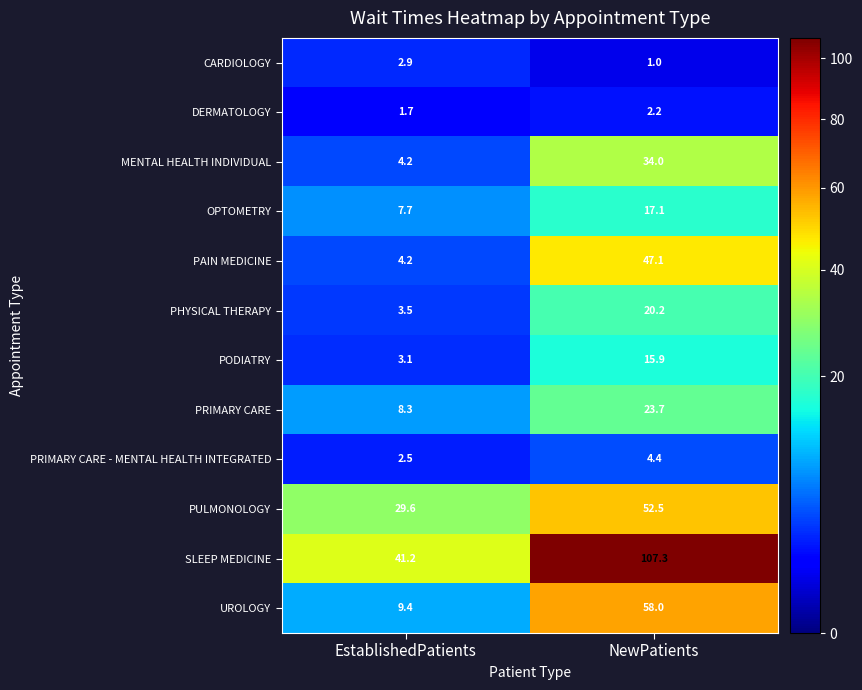

What is the maximum value shown in the chart?

107.3